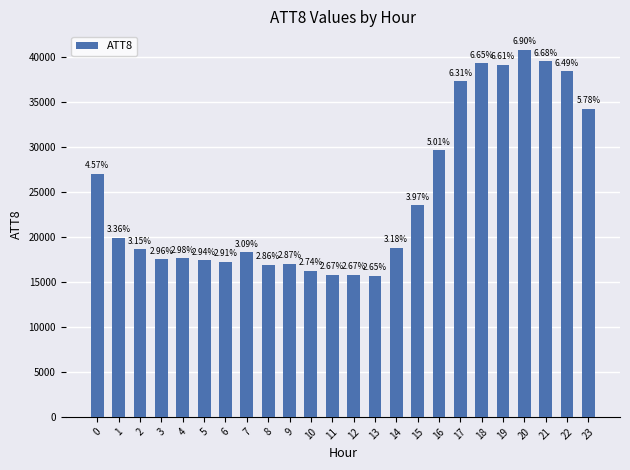

How many bars are there in total?

24